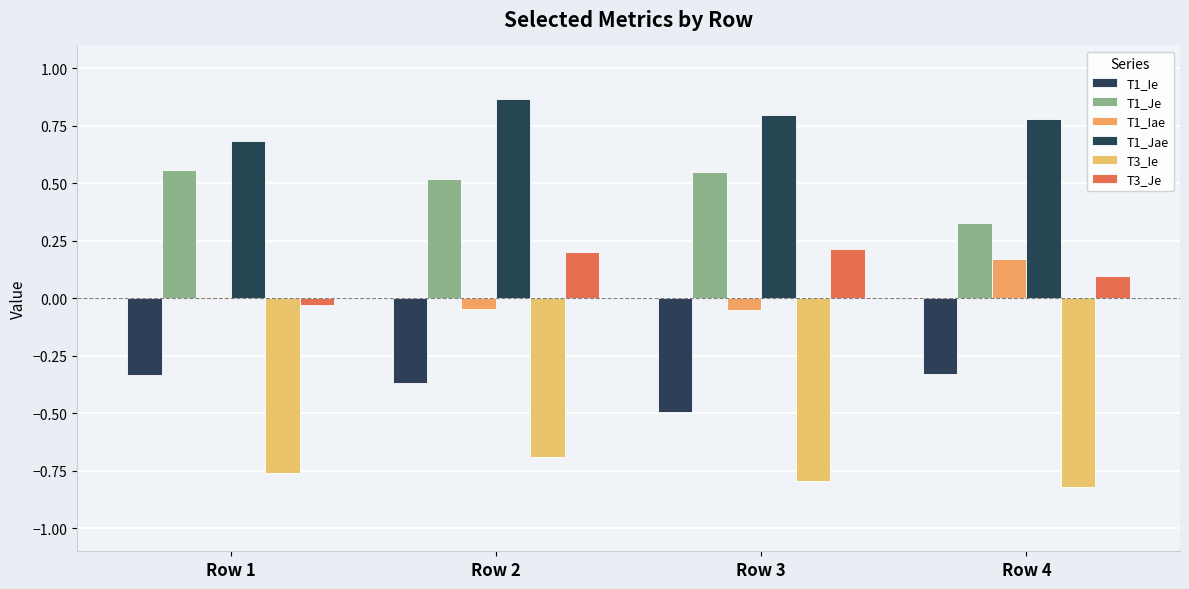

At how many categories does at least one series exceed 0?

4